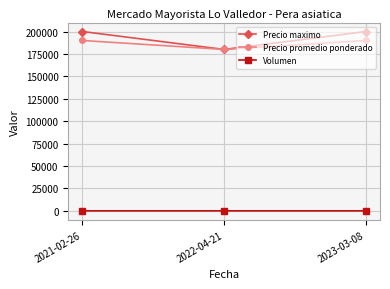

What is the approximate value of Volumen at 2022-04-21?

8